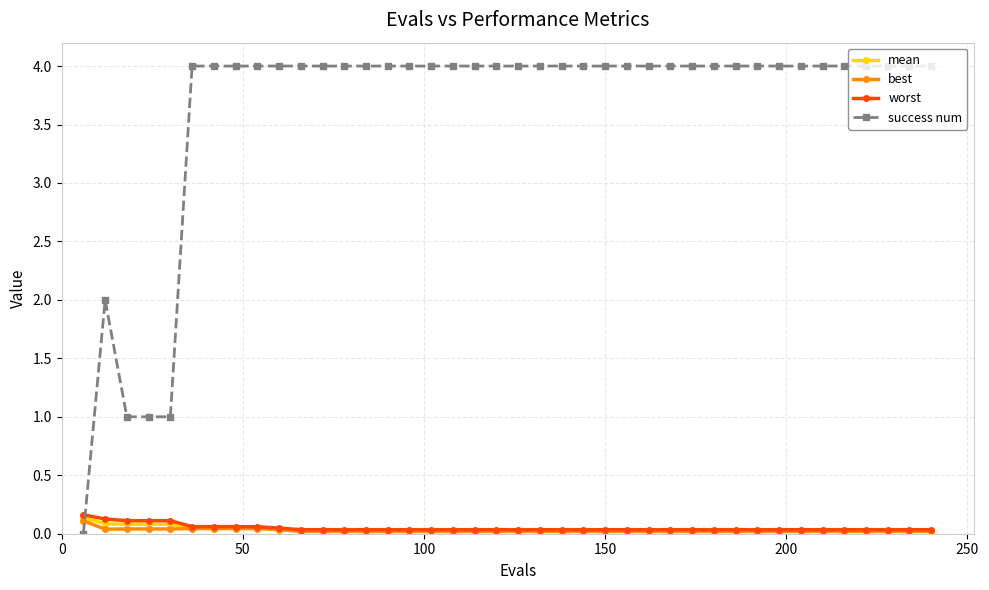

What is the maximum value shown in the chart?

4.0